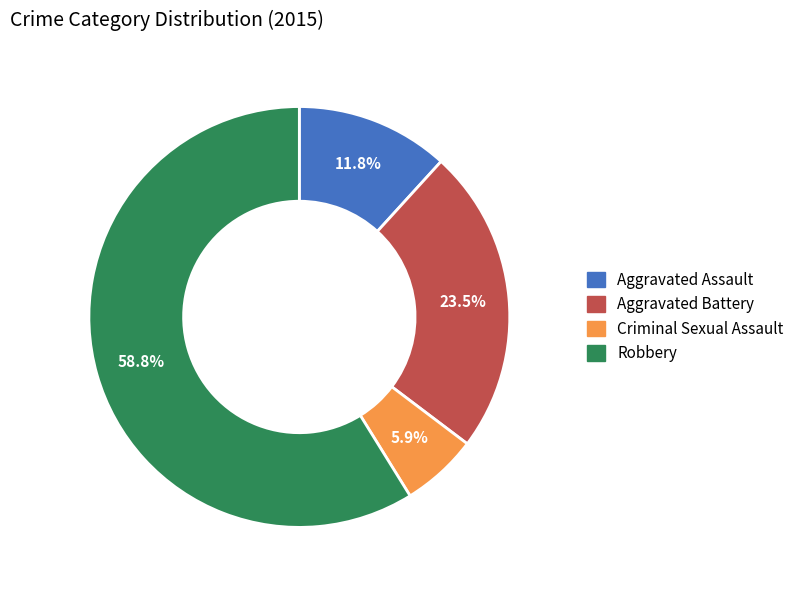

Does Aggravated Battery account for over 50% of the chart?

No